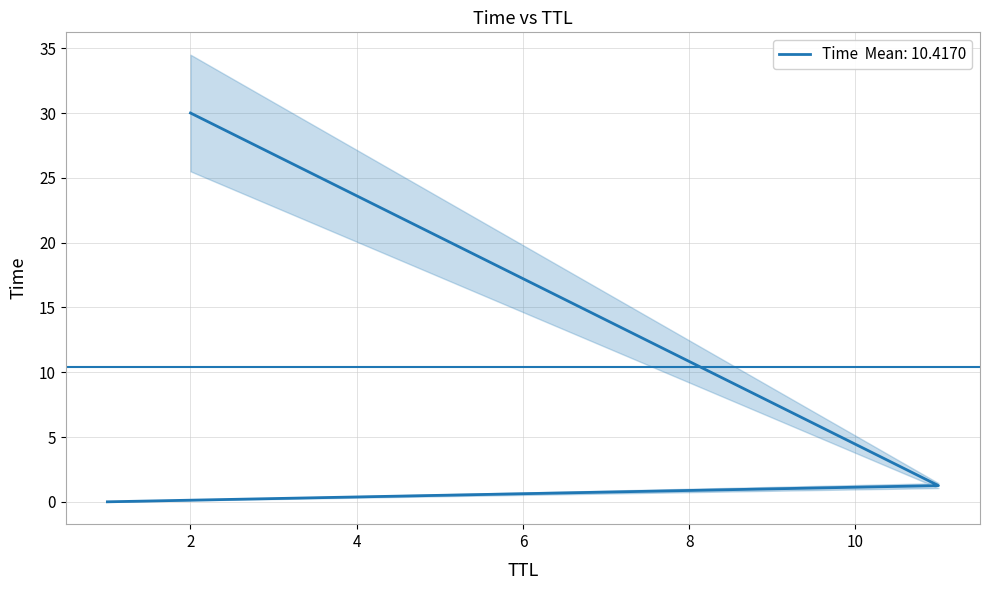

The chart shows a value of 0.7 at 11. True or false?

False